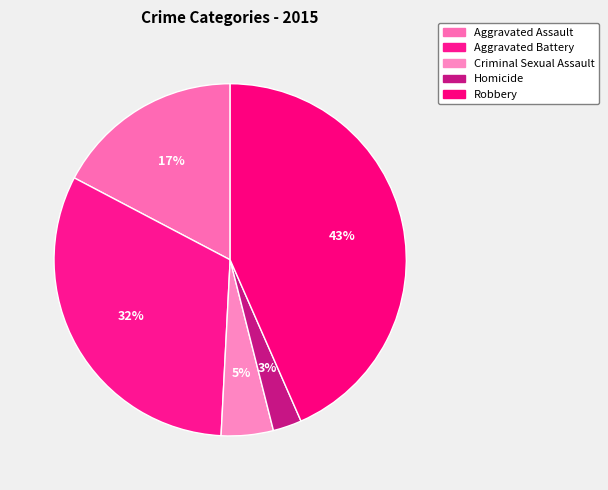

To the nearest percent, what is the average slice percentage?

20%